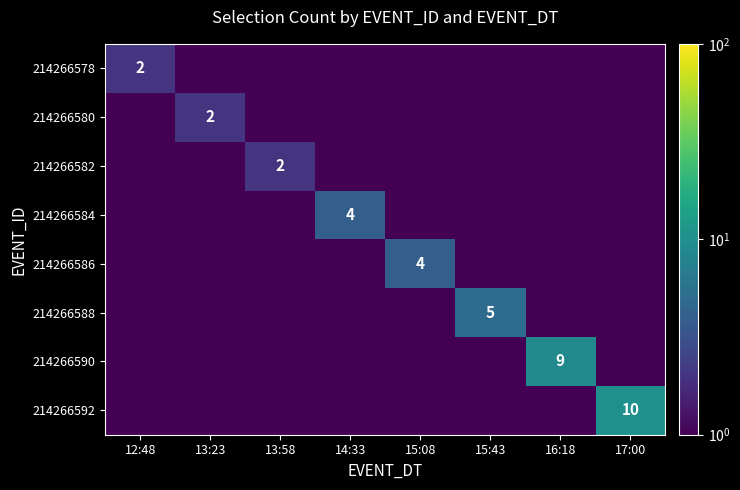

The 214266592 series shows 10.0 at 17:00. True or false?

True